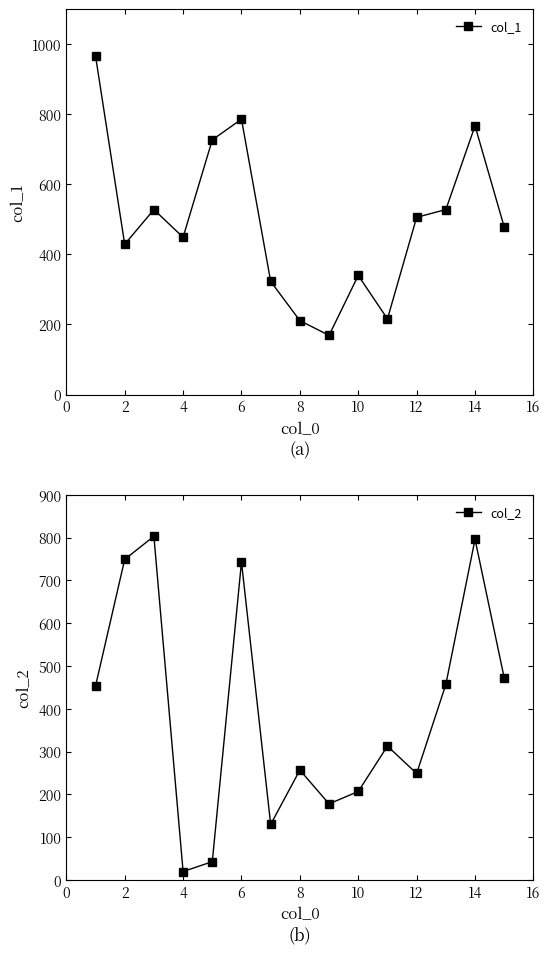

At which category does col_2 reach its first local valley?

4